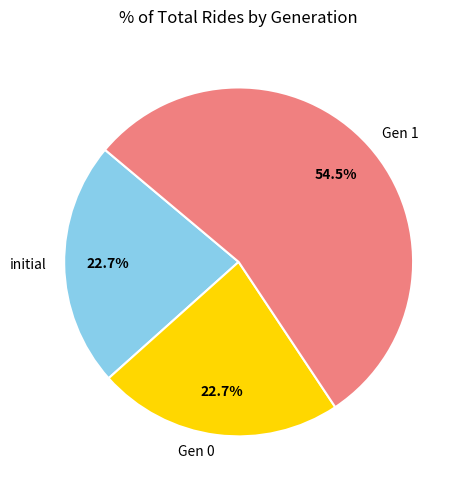

How many segments does this pie chart have?

3